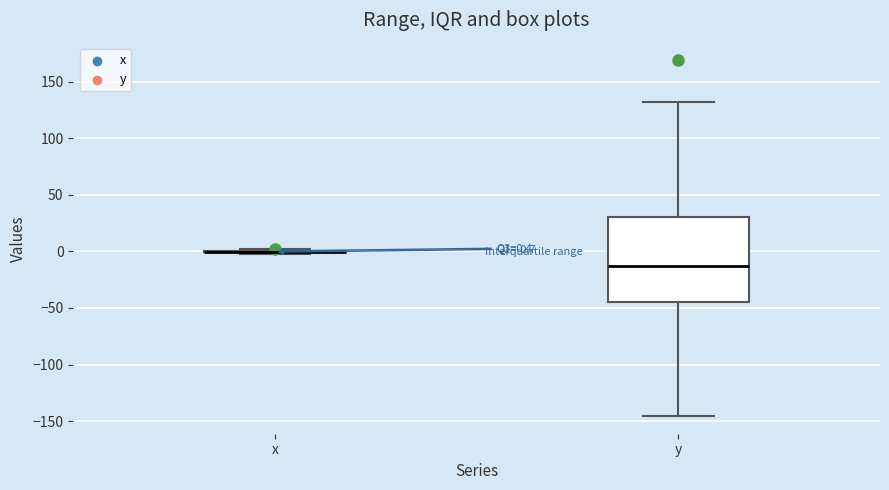

Which box is the tallest, from its lower edge to its upper edge?

y